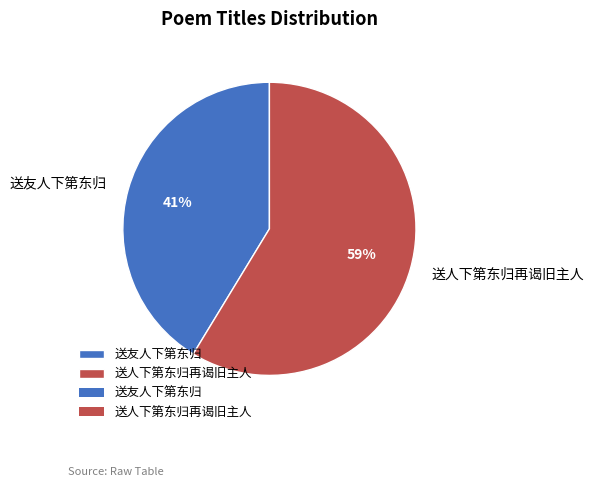

The 送友人下第东归 slice represents 26% of the pie. True or false?

False